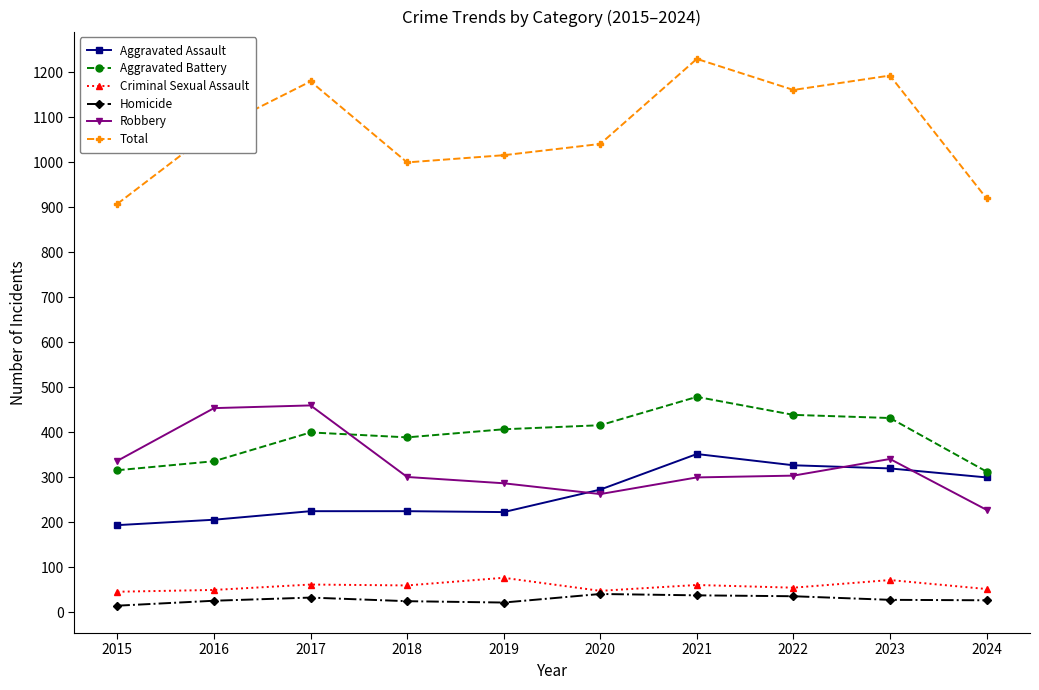

What is the difference between the Homicide values at 2019 and 2018?

3